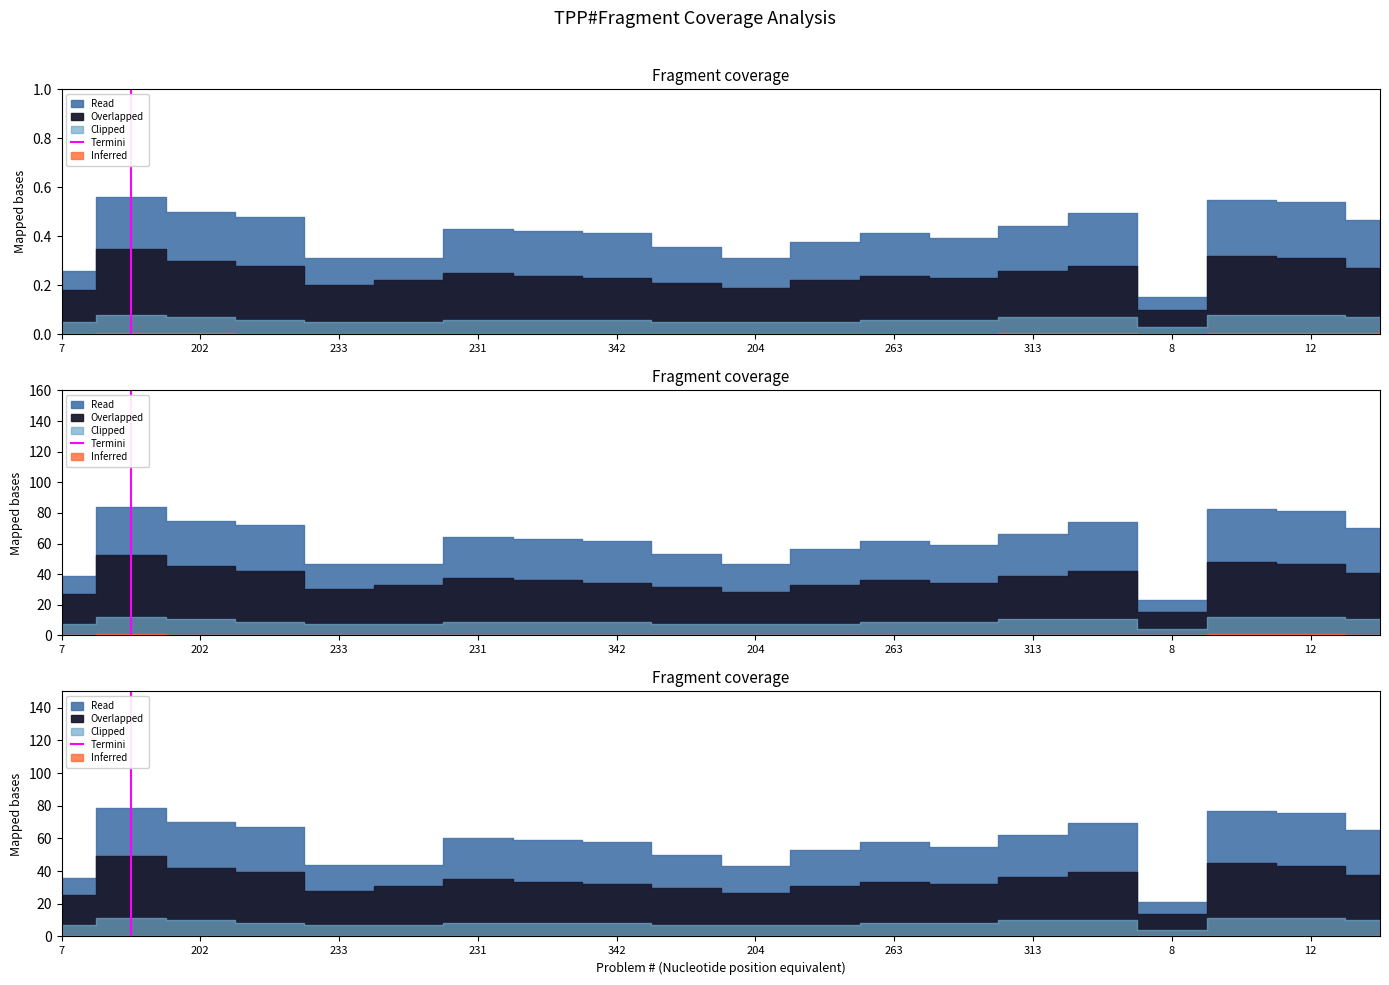

How many lines are shown in the chart?

1